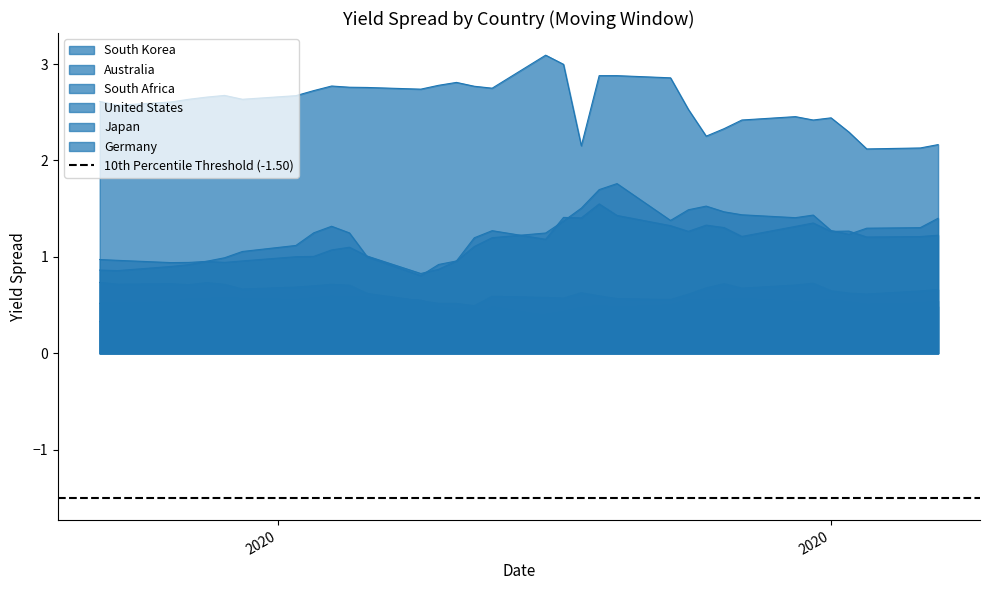

True or false: Japan and South Africa cross at least once.

False